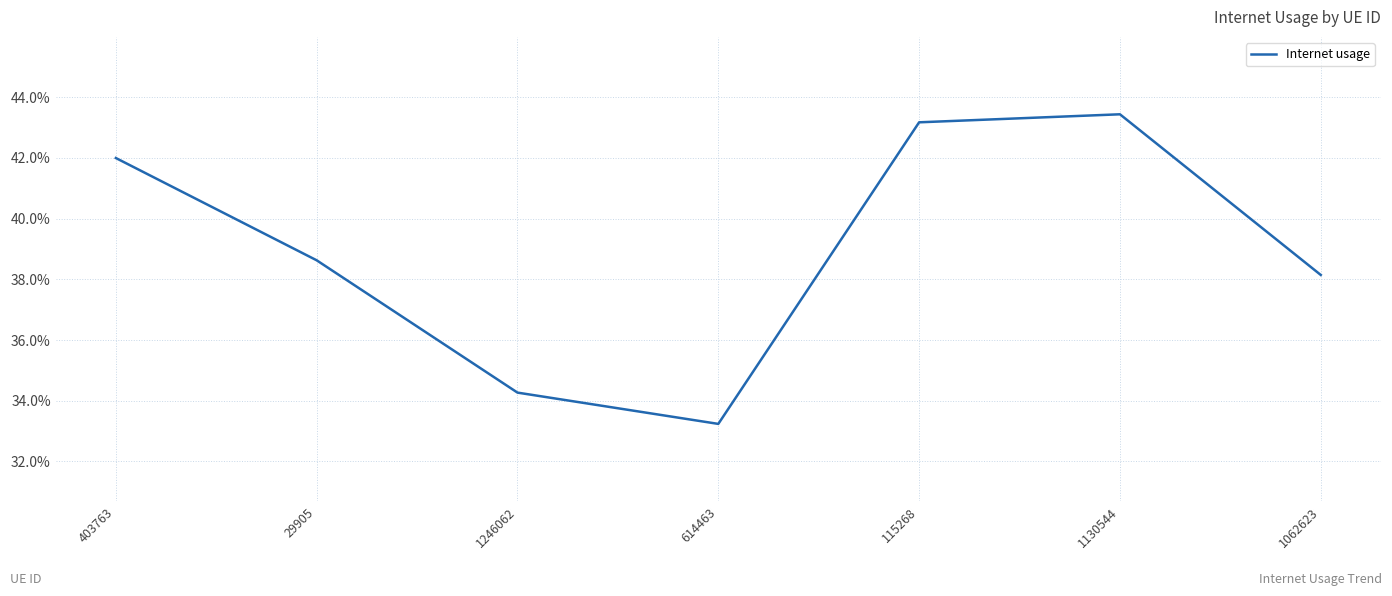

Reading left to right, list all the values displayed in this chart.

0.4	0.4	0.3	0.3	0.4	0.4	0.4